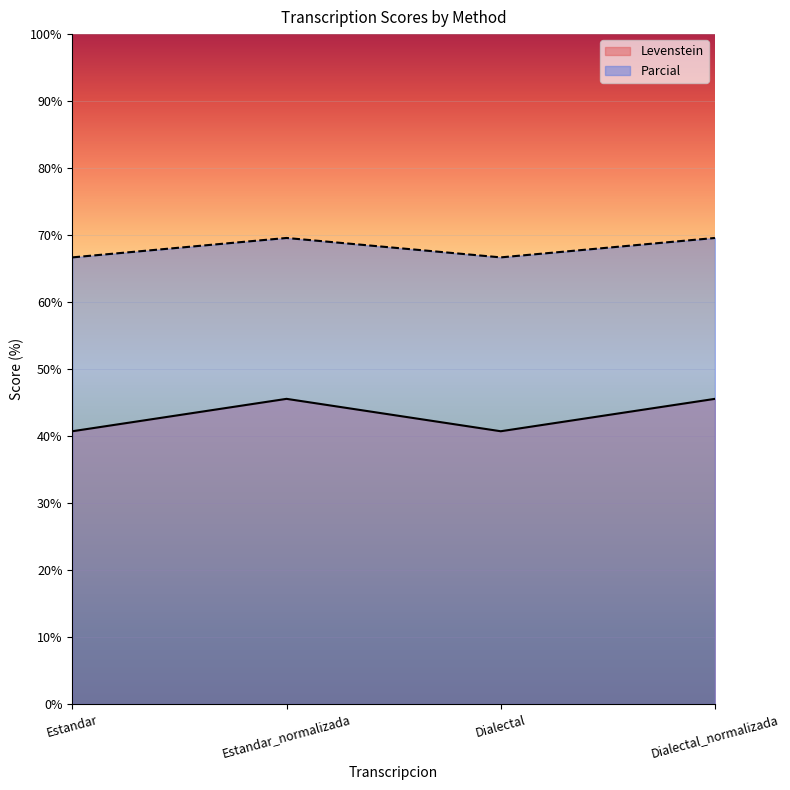

What is the total value across all series at Dialectal_normalizada?

115.1